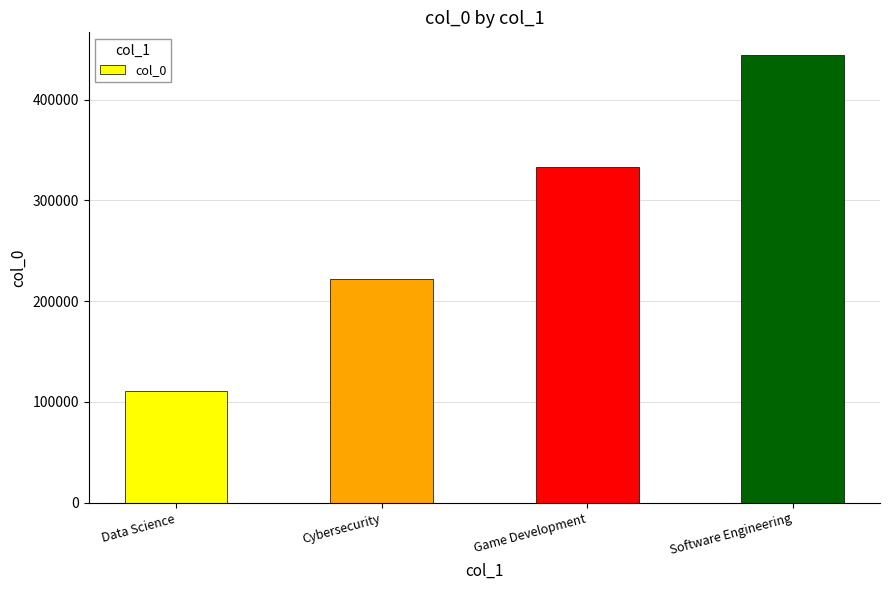

What is the ratio of the value at Software Engineering to the value at Cybersecurity?

2.0